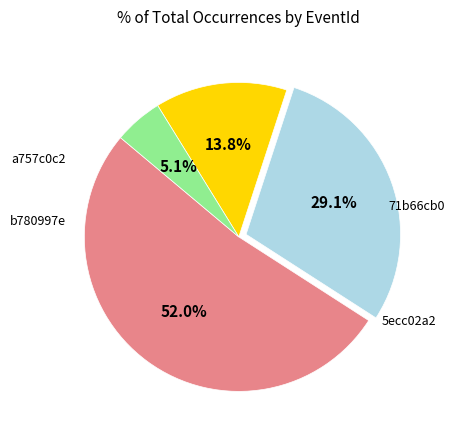

How many segments does this pie chart have?

4